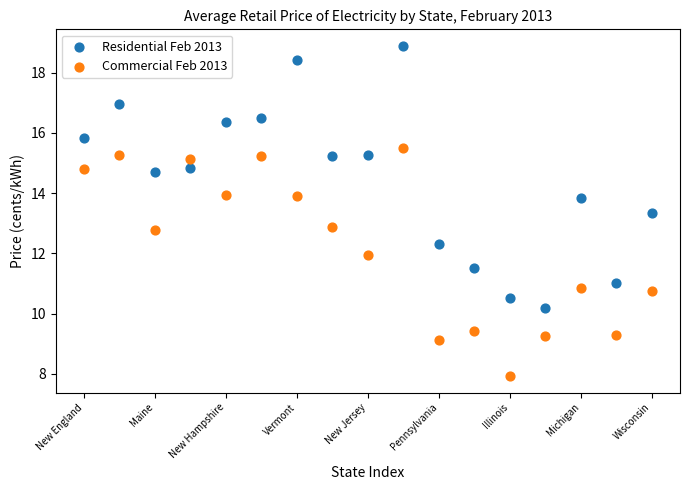

Which series contains the highest Y value?

Residential Feb 2013